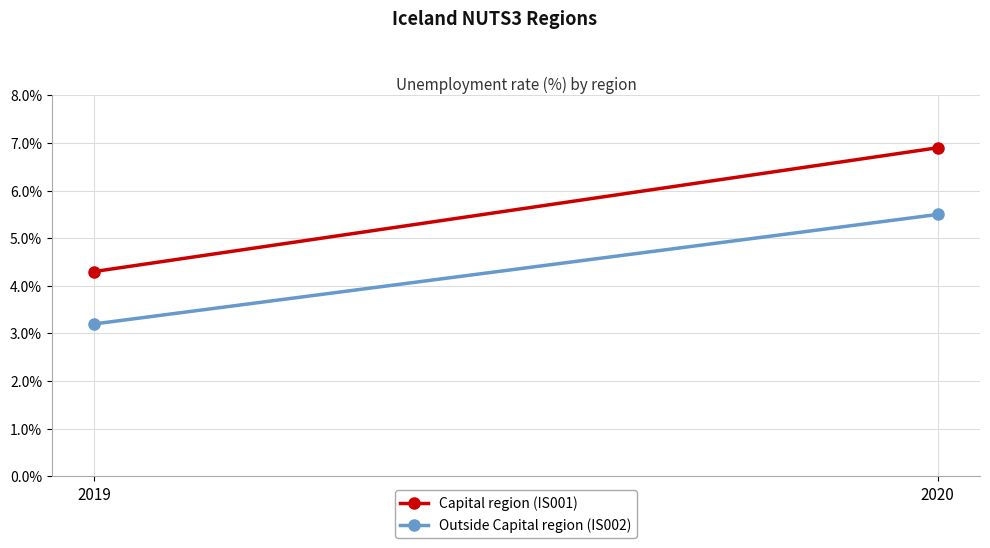

What is the value of the Capital region (IS001) point at the 2nd from the left?

6.9